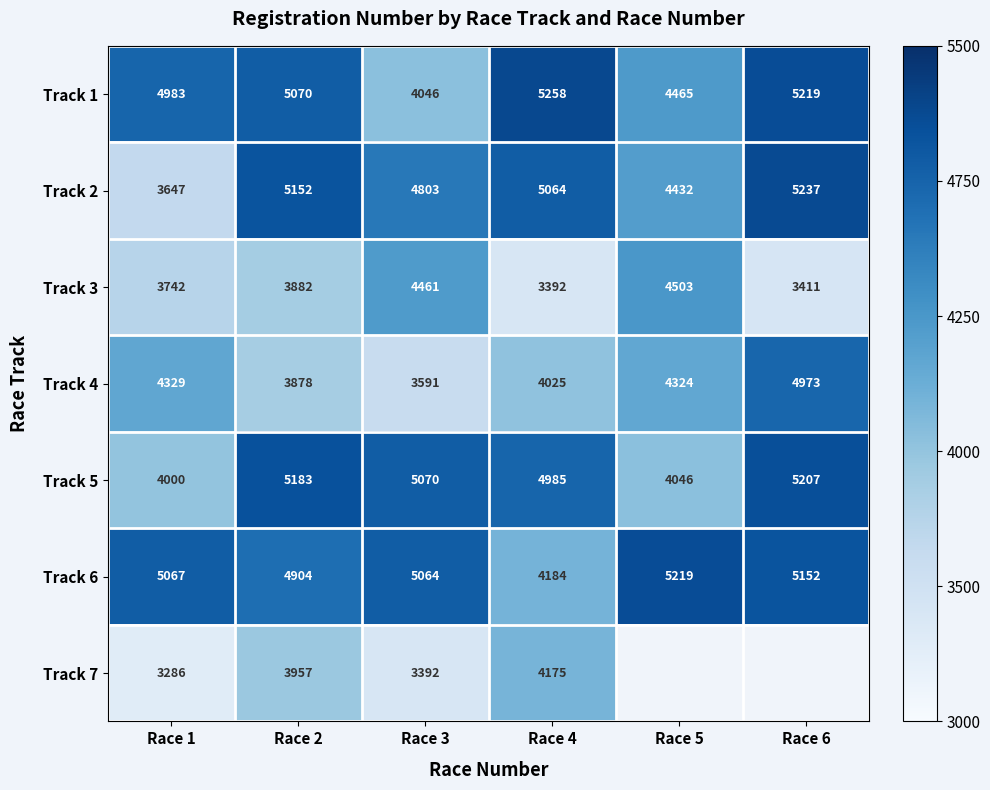

Is the value of Track 7 at Race 1 greater than the value of Track 3 at Race 3?

No